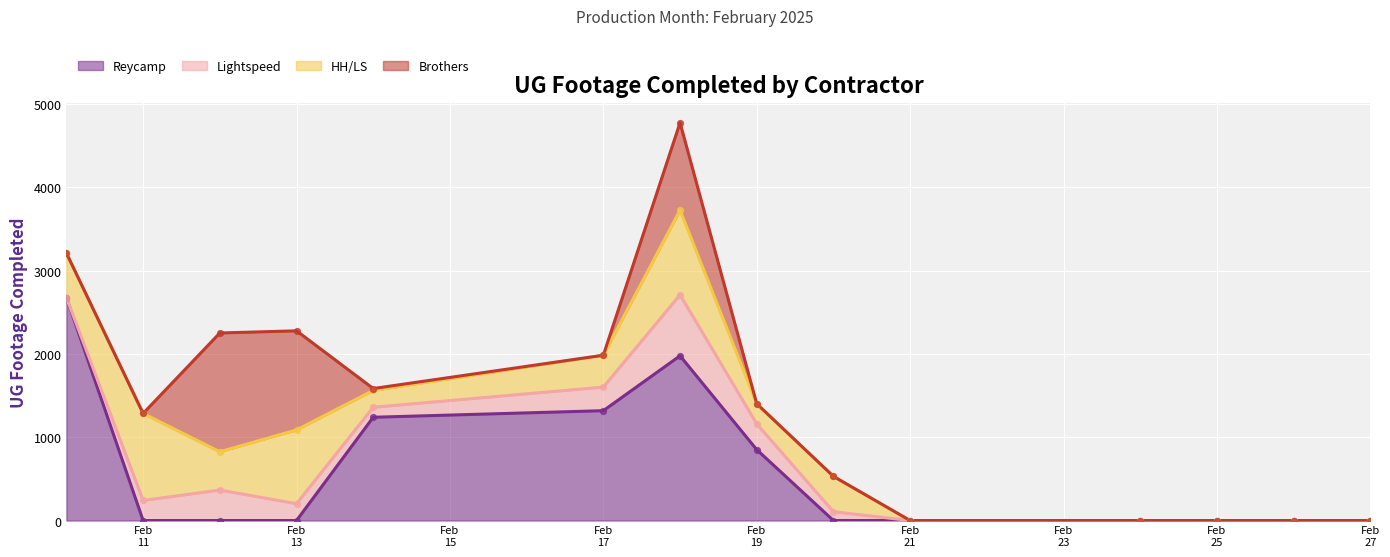

What are all the series names shown in the legend?

Reycamp, Lightspeed, HH/LS, Brothers